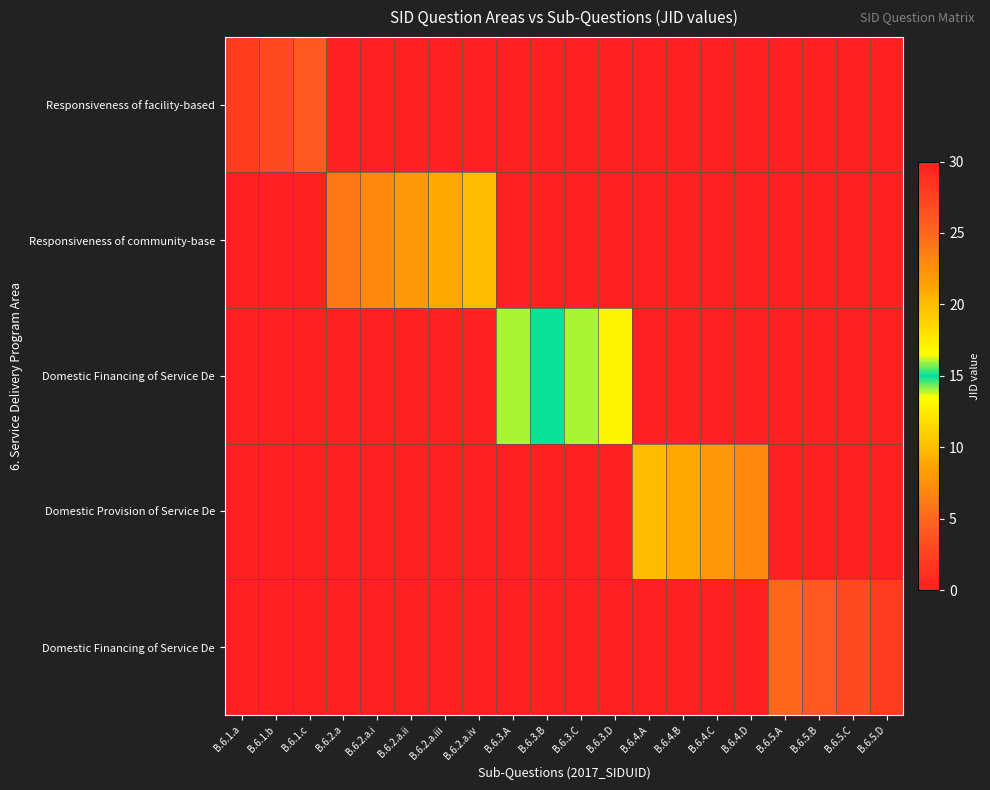

What is the maximum value shown in the chart?

28.0